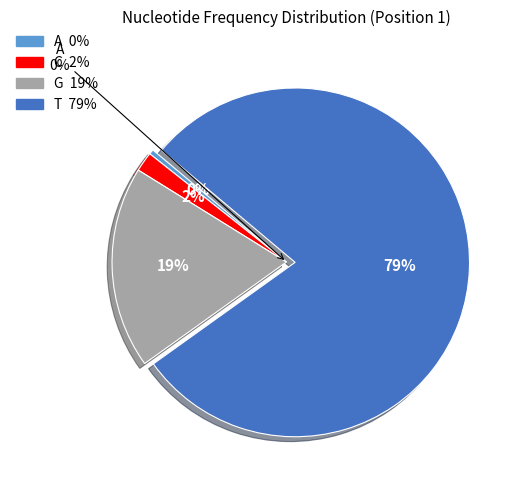

Rank the categories by value from highest to lowest.

T, G, C, A